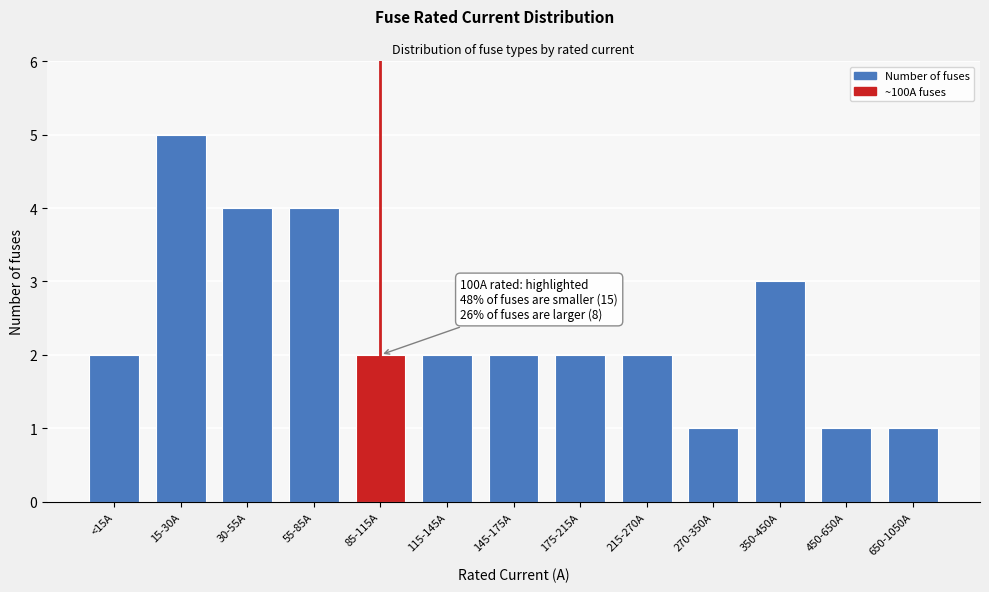

Reading left to right, list all the values displayed in this chart.

2	5	4	4	2	2	2	2	2	1	3	1	1